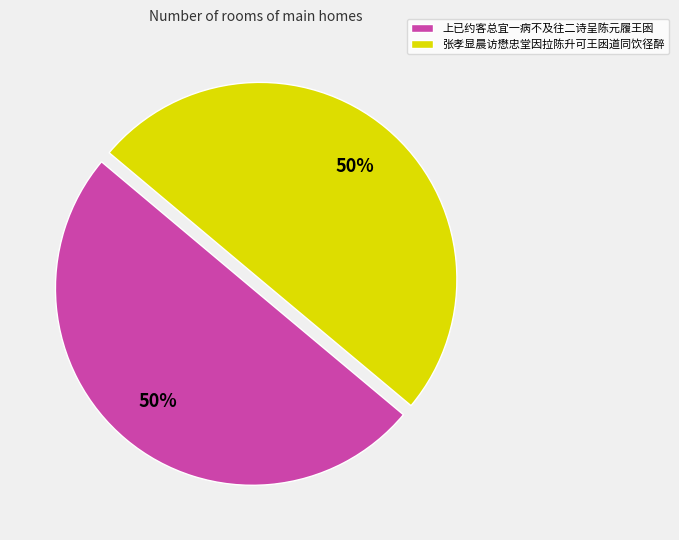

What is the ratio of the value at 上已约客总宜一病不及往二诗呈陈元履王囦 to the value at 张孝显晨访懋忠堂因拉陈升可王囦道同饮径醉?

1.0